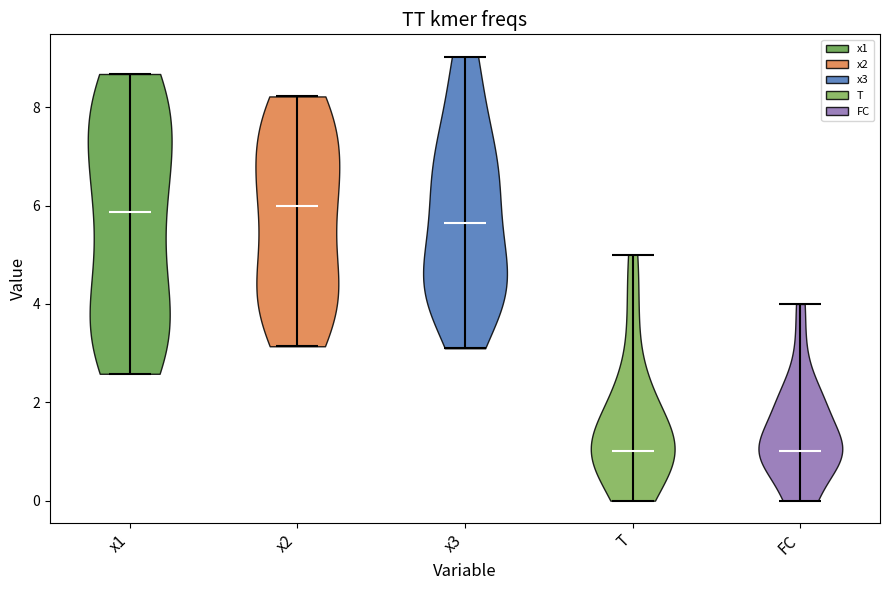

Where does the median line of the violin for FC sit on the y-axis? The values are not printed on the chart, so give them approximately, as read against the axis.

1.0